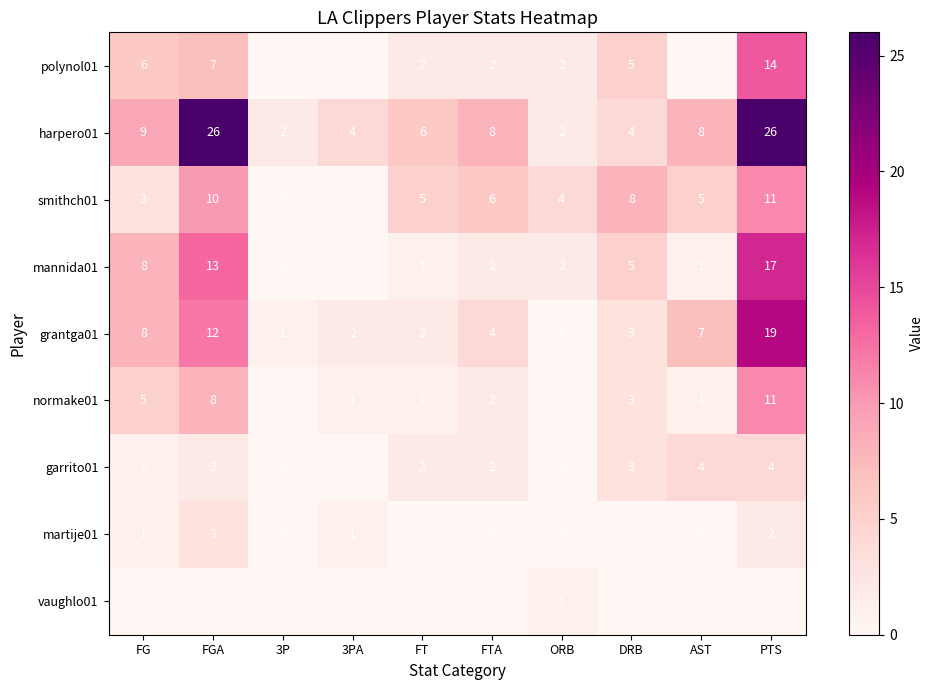

What is the highest value of the mannida01 series?

17